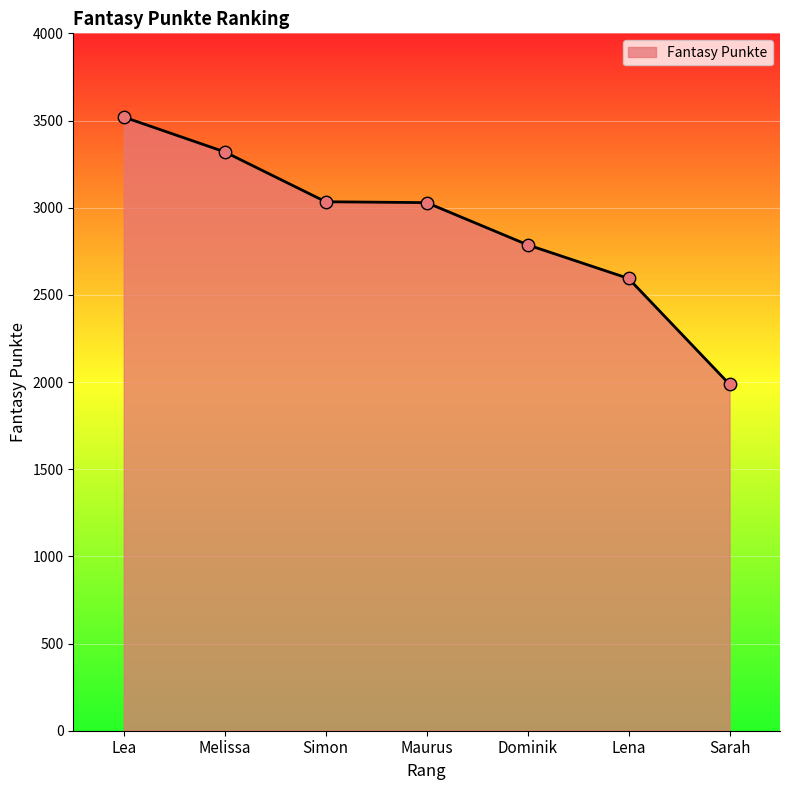

Which has a higher value, Maurus or Lena?

Maurus